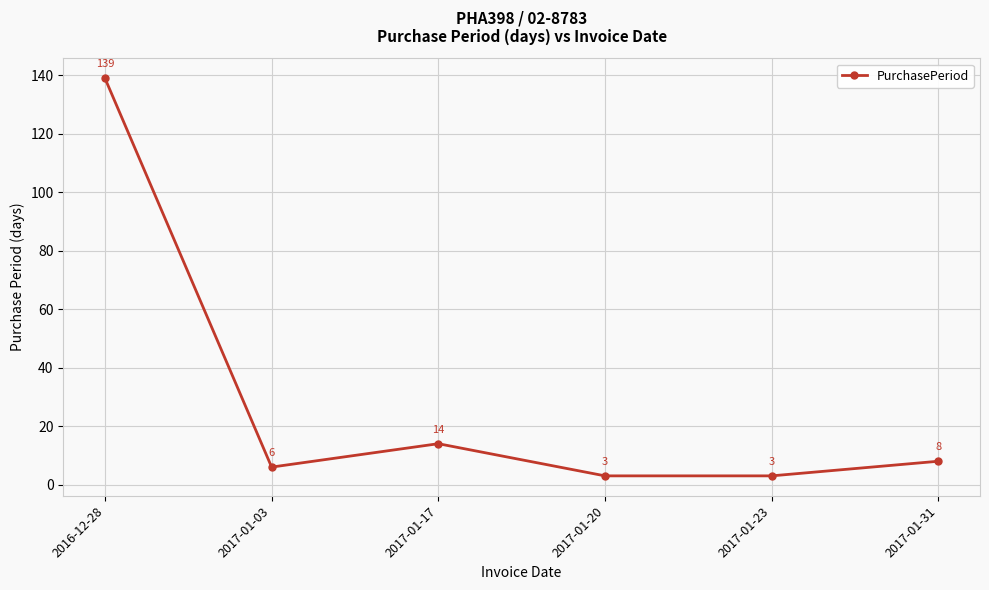

The chart shows a value of 14 at 2017-01-17. True or false?

True